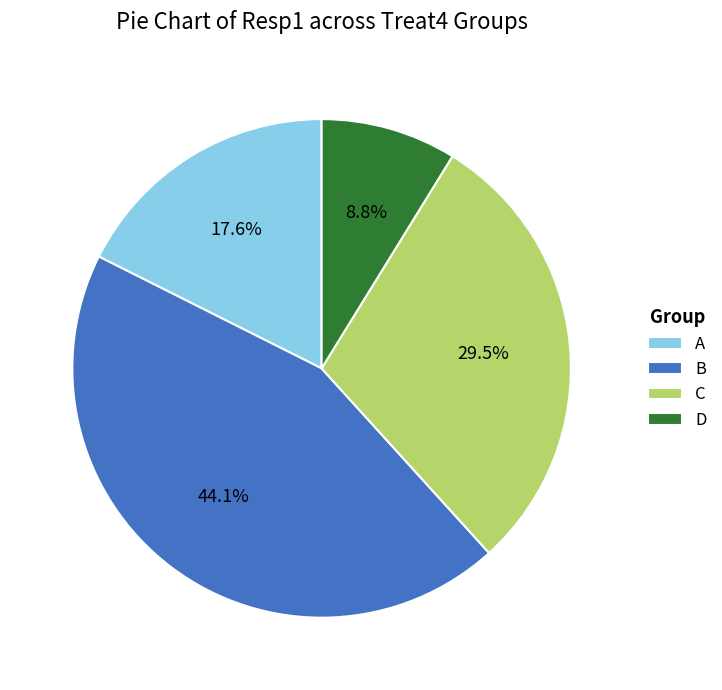

How many segments does this pie chart have?

4